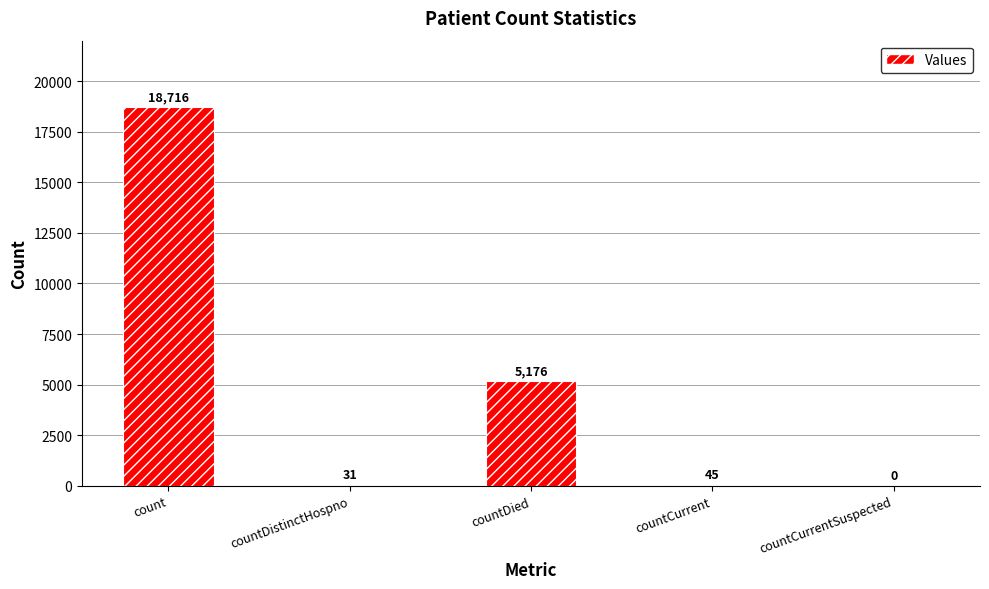

What is the change in value from countDistinctHospno to countCurrent?

+14